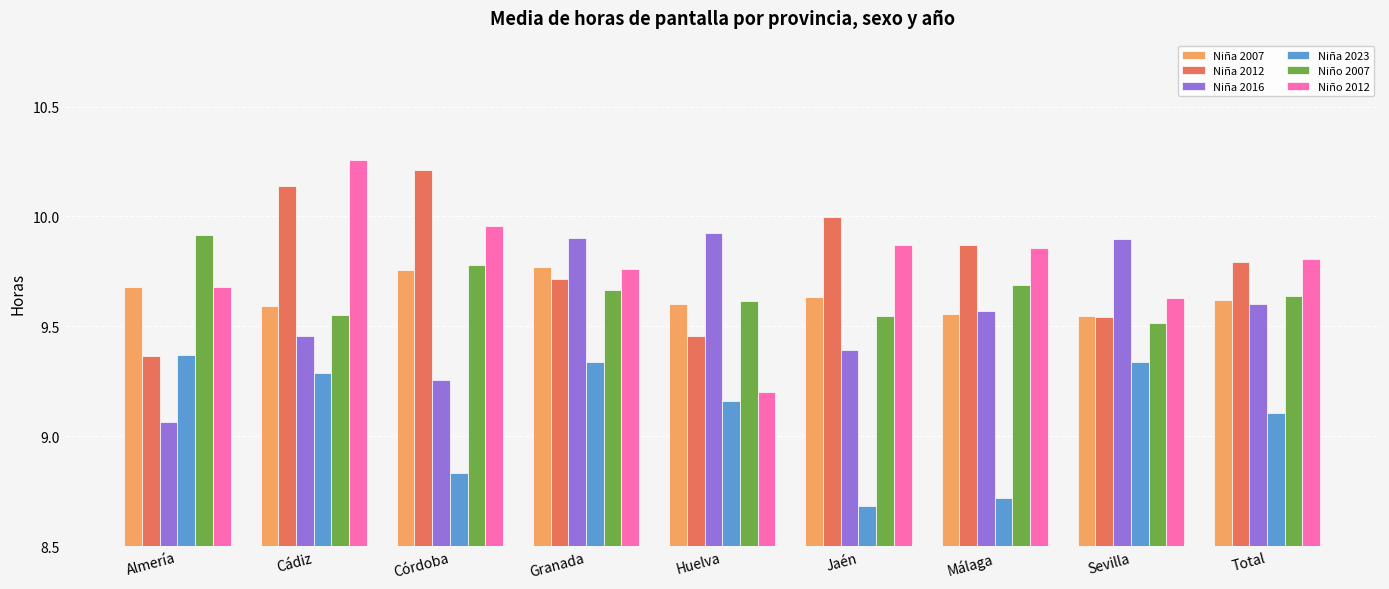

What is the difference between the maximum and second lowest values in the Niña 2016 series?

0.7